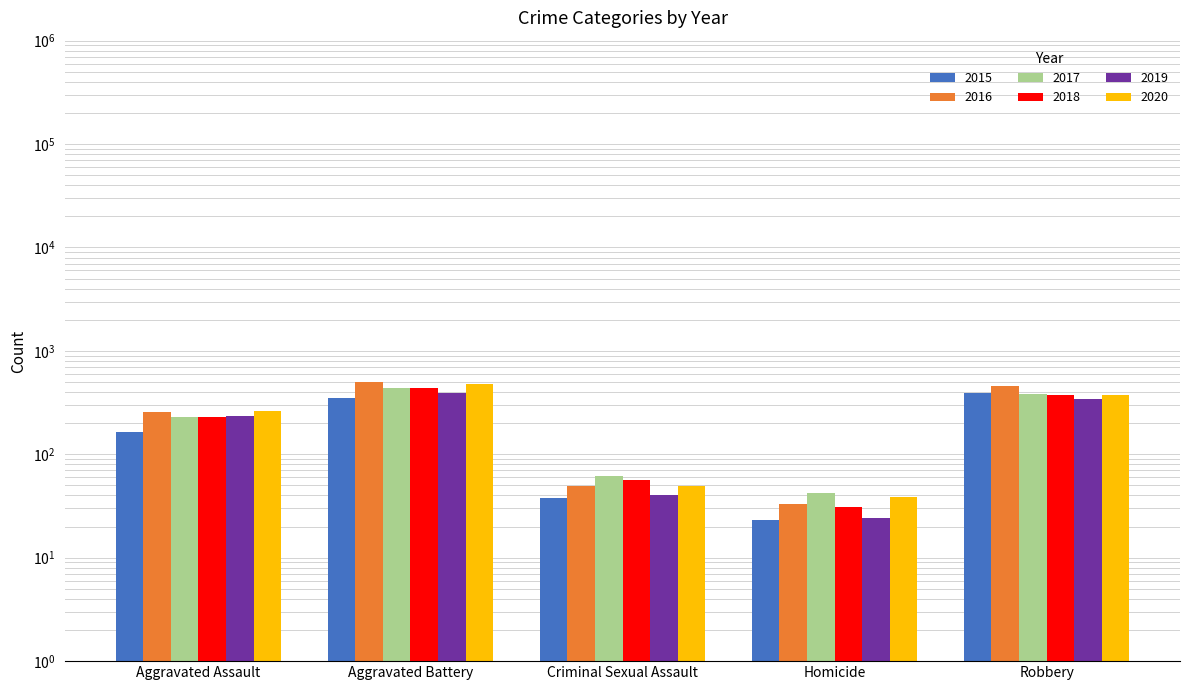

Rank the series at Robbery from lowest to highest value.

2019, 2018, 2020, 2017, 2015, 2016